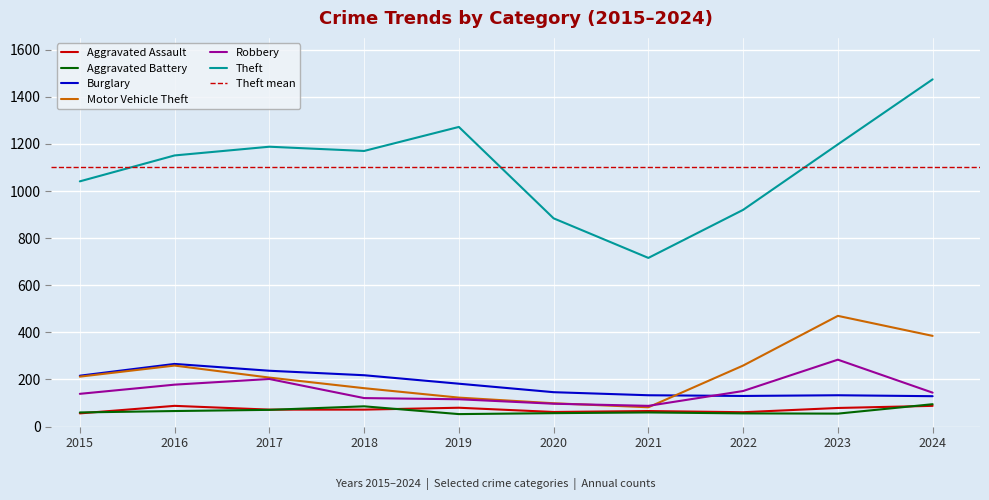

Reading right to left, list all the values displayed in this chart.

Aggravated Assault: 88	79	61	66	62	80	72	72	88	56
Aggravated Battery: 95	55	56	60	57	53	86	71	66	60
Burglary: 129	133	130	133	146	182	218	237	266	216
Motor Vehicle Theft: 385	470	259	82	99	123	163	208	259	212
Robbery: 144	284	151	88	97	116	121	202	178	139
Theft: 1474	1198	920	716	884	1272	1170	1188	1151	1041